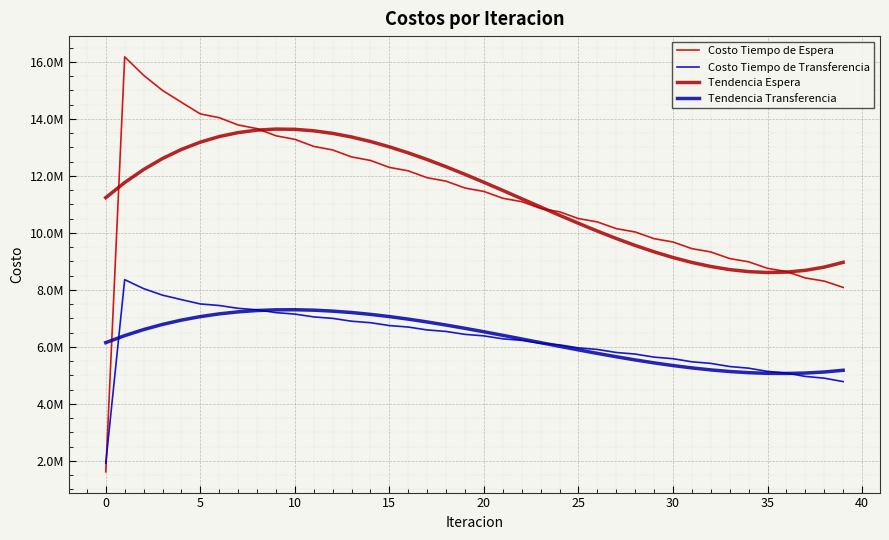

Reading left to right, what are all the values shown in this chart?

Costo Tiempo de Espera: 1617877.8	16178777.9	15531416.0	15001205.0	14584645.4	14177007.1	14044357.4	13788964.3	13660721.3	13409936.7	13284227.9	13036486.0	12912501.0	12667062.2	12544377.8	12300828.2	12179195.6	11937276.9	11816537.9	11576077.9	11456126.5	11217005.5	11097768.4	10859902.0	10741328.0	10504656.8	10386710.7	10151194.9	10033853.4	9799469.1	9682718.8	9449456.0	9333291.6	9101153.0	8986807.3	8758226.4	8645757.0	8420874.2	8310372.2	8089389.0
Costo Tiempo de Transferencia: 1922445.9	8361056.9	8046753.0	7817001.5	7660300.1	7508502.8	7454325.2	7355312.5	7303078.9	7204646.3	7152991.4	7054138.3	7002525.0	6902871.1	6851051.7	6750441.1	6698290.7	6596661.3	6544112.9	6441444.9	6388461.2	6284753.7	6231312.5	6126572.1	6072659.2	5966893.7	5912498.4	5805713.9	5750826.4	5643025.0	5587634.9	5478813.4	5422908.3	5313057.3	5255442.6	5142183.7	5082770.9	4965953.3	4904628.6	4784050.8
Tendencia Espera: 11238261.9	11768604.2	12225103.7	12611236.2	12930477.2	13186302.7	13382188.2	13521609.4	13608042.1	13644962.0	13635844.7	13584166.0	13493401.6	13367027.1	13208518.4	13021351.0	12809000.8	12574943.3	12322654.3	12055609.6	11777284.7	11491155.5	11200697.6	10909386.7	10620698.6	10338108.8	10065093.3	9805127.5	9561687.4	9338248.4	9138286.5	8965277.2	8822696.2	8714019.4	8642722.3	8612280.7	8626170.3	8687866.7	8800845.8	8968583.2
Tendencia Transferencia: 6151885.2	6397232.1	6609661.3	6790688.7	6941829.9	7064601.0	7160517.5	7231095.4	7277850.4	7302298.3	7305954.9	7290336.0	7256957.4	7207334.9	7142984.4	7065421.5	6976162.1	6876721.9	6768616.9	6653362.7	6532475.2	6407470.2	6279863.4	6151170.7	6022907.9	5896590.6	5773734.9	5655856.4	5544470.9	5441094.2	5347242.2	5264430.6	5194175.3	5137991.9	5097396.4	5073904.5	5069032.0	5084294.6	5121208.3	5181288.8